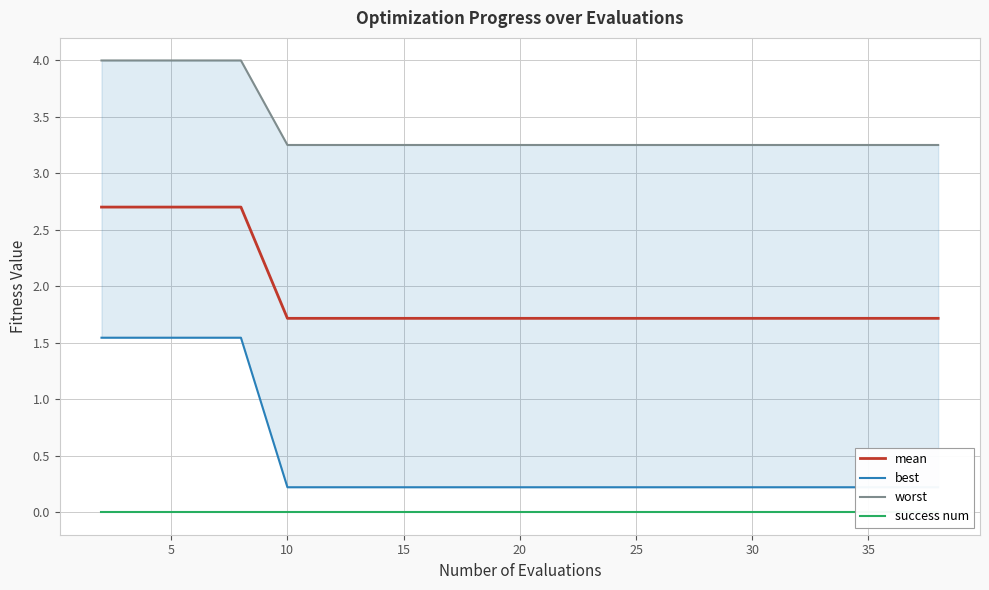

True or false: mean and best cross at least once.

False